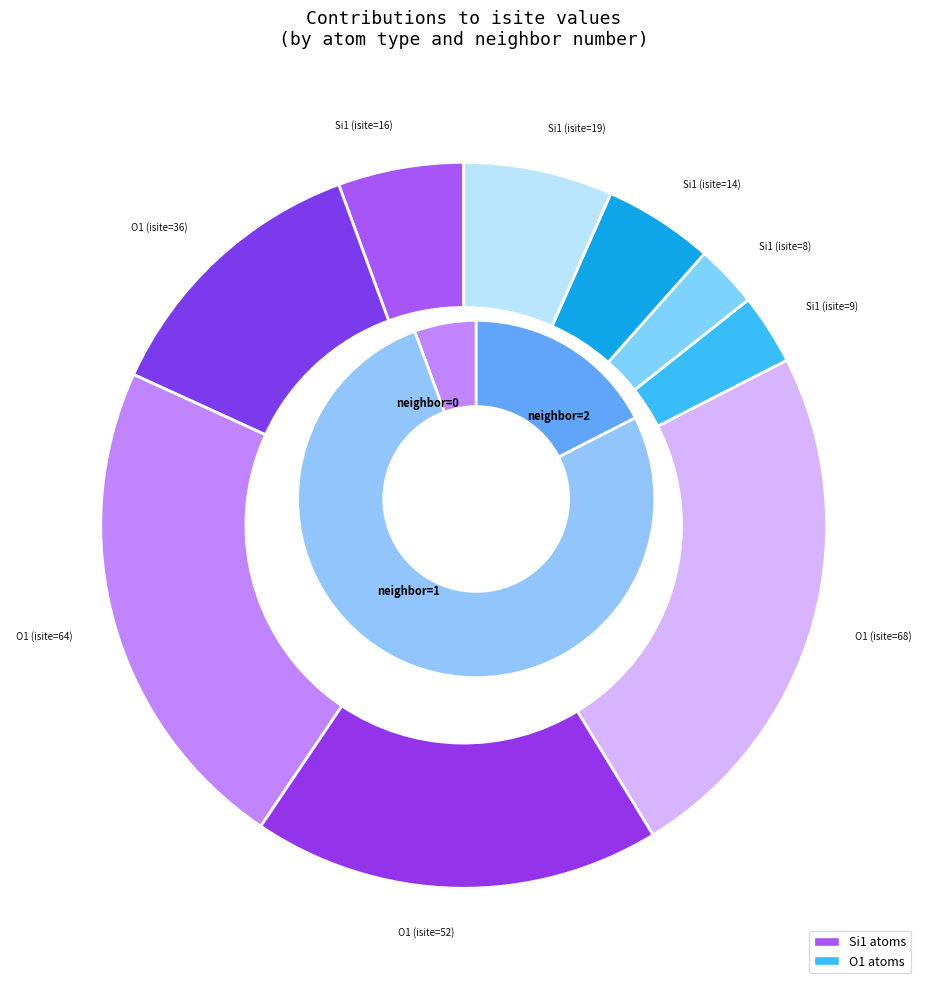

Rank the categories by value from highest to lowest.

O1 (isite=68), O1 (isite=64), O1 (isite=52), O1 (isite=36), Si1 (isite=19), Si1 (isite=16), Si1 (isite=14), Si1 (isite=9), Si1 (isite=8)